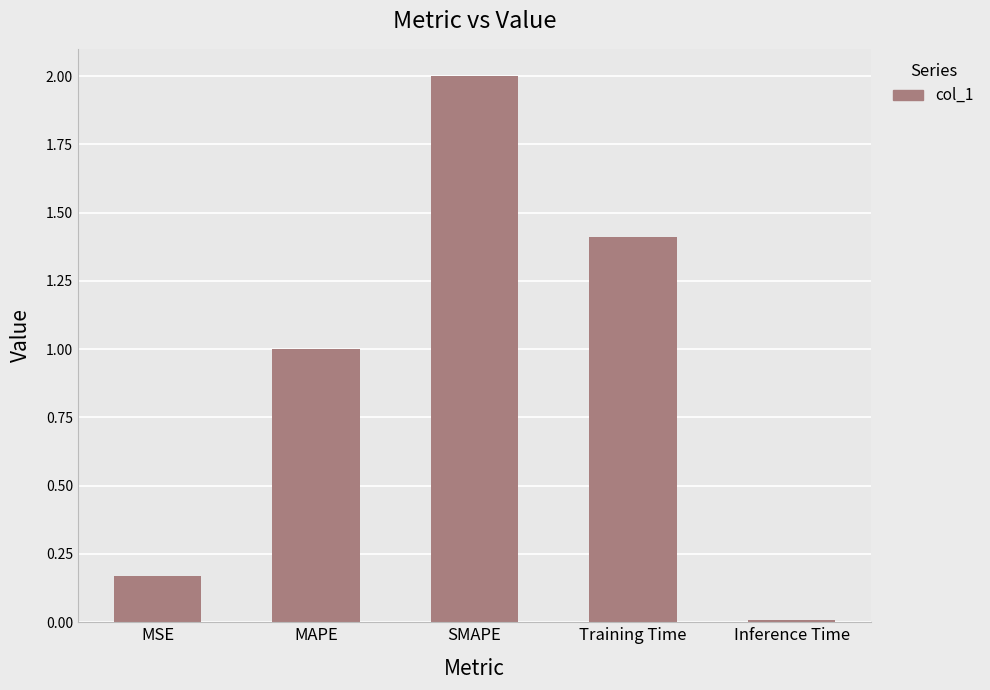

At which category does the chart reach its minimum across all series?

Inference Time